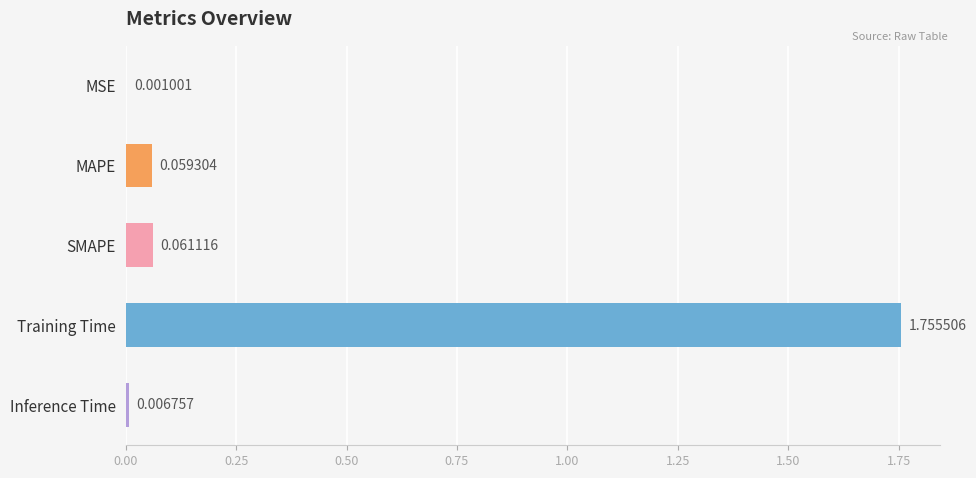

Which label corresponds to the largest value in the chart?

Training Time